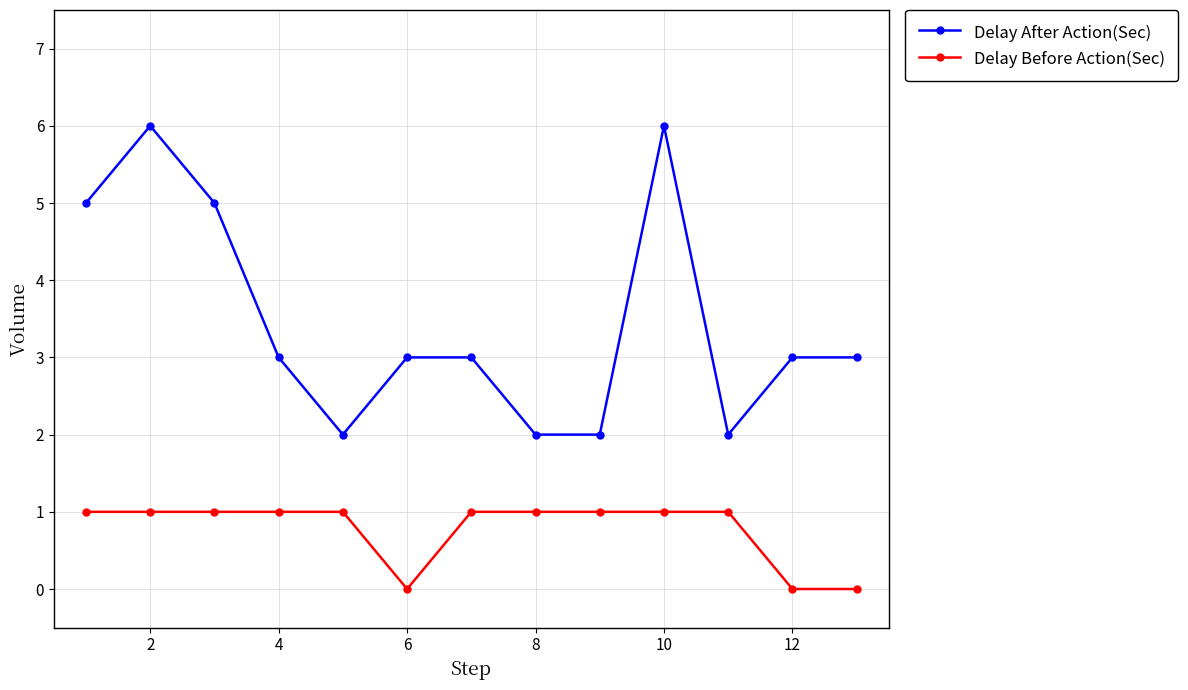

What is the maximum value shown in the chart?

6